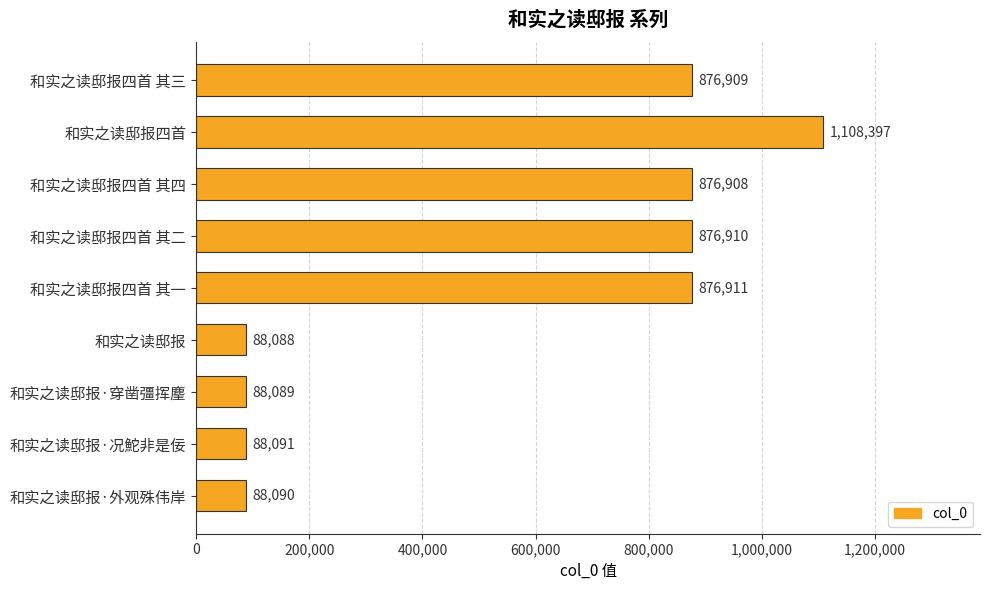

What position from the bottom is 和实之读邸报?

4